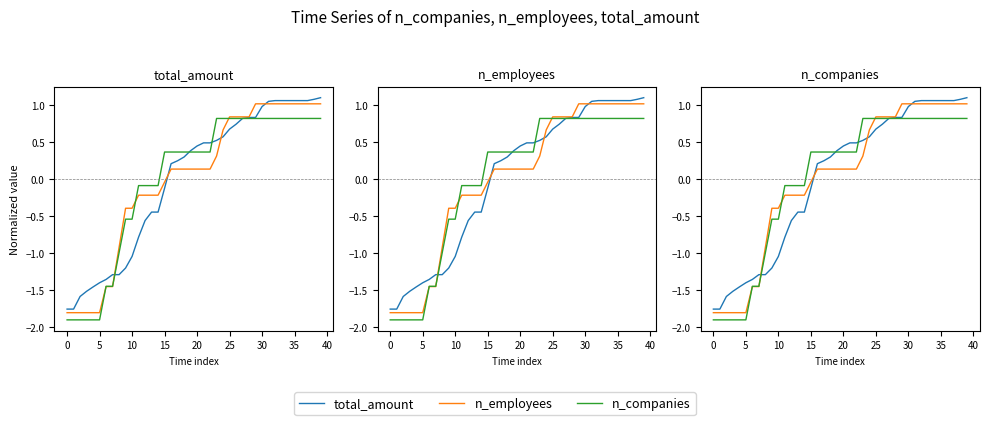

What is the label of the 11th point from the right?

29